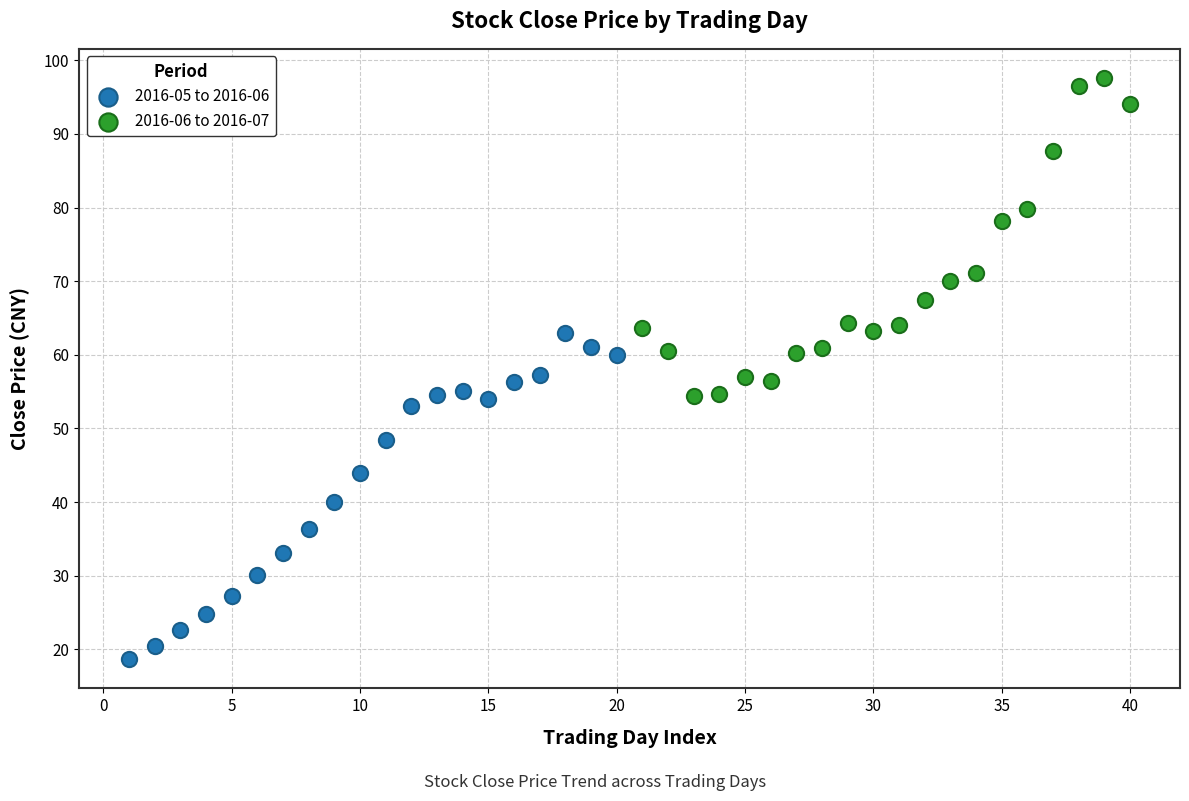

Which series reaches the maximum Y coordinate?

2016-06 to 2016-07